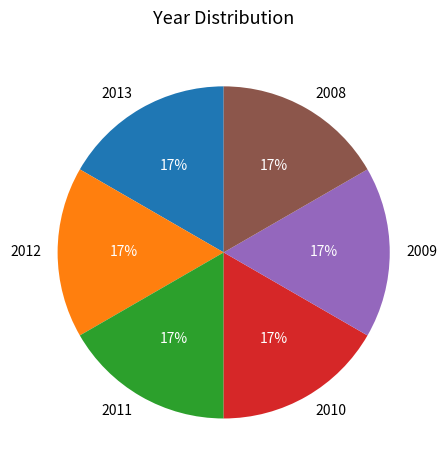

What percentage is the 2011 slice, to the nearest percent?

17%